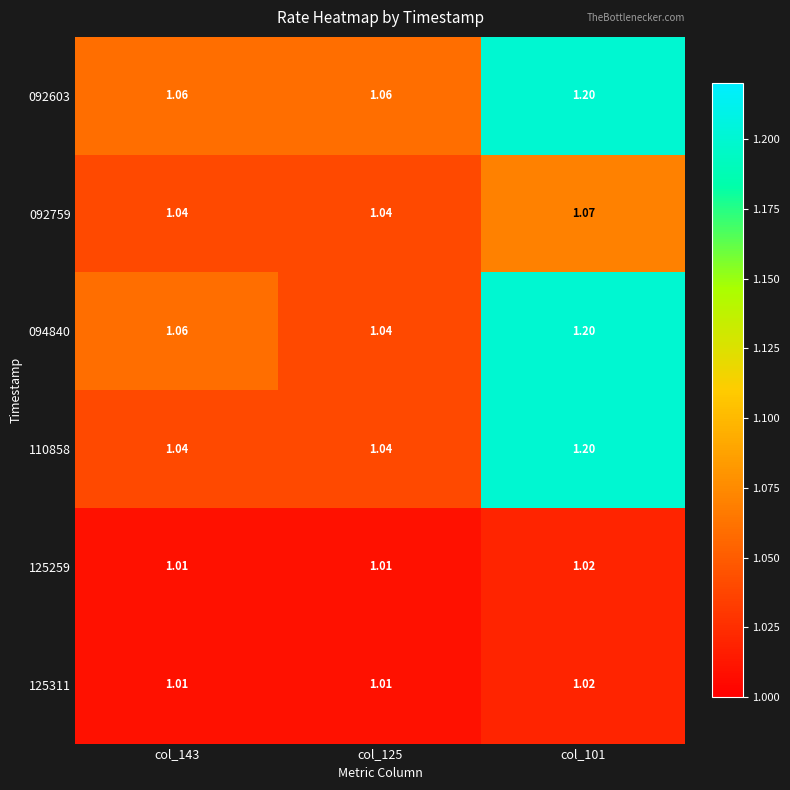

Is the value of 092759 at col_125 greater than the value of 125311 at col_125?

Yes